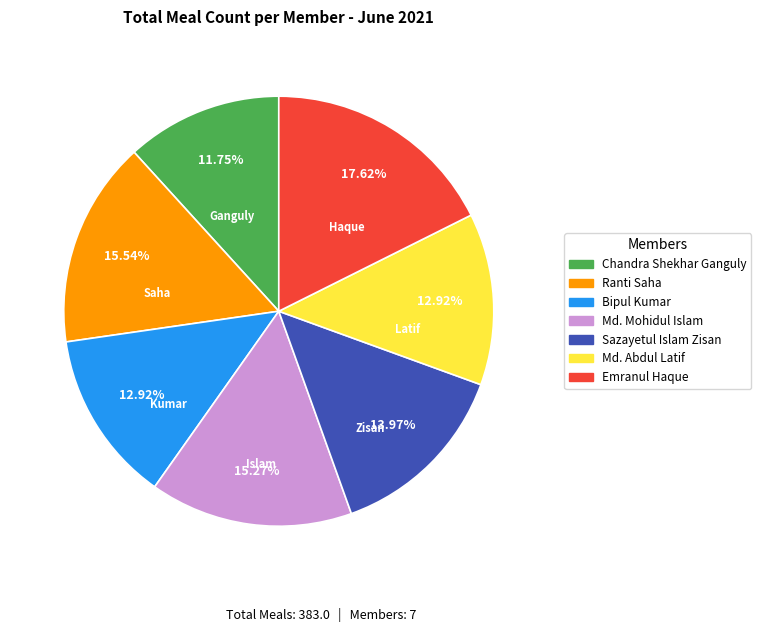

Is it true that Md. Abdul Latif is 26% of the pie?

False